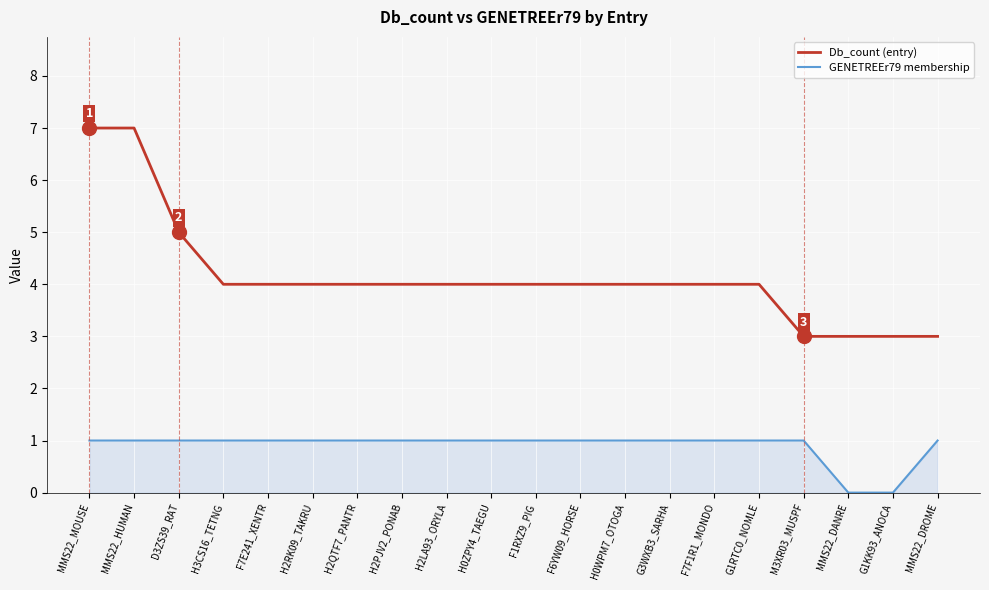

What is the maximum value shown in the chart?

7